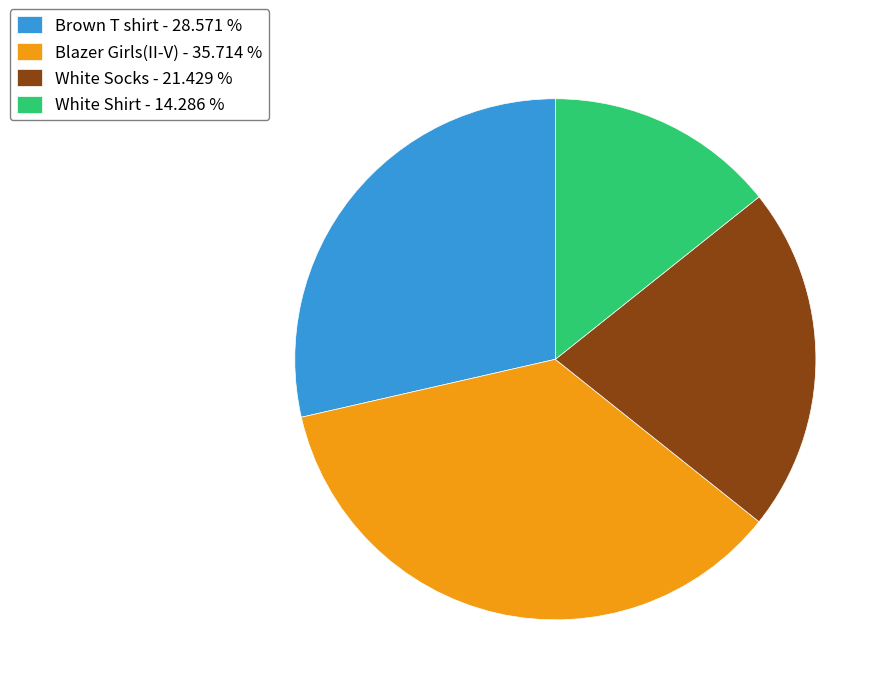

What is the ratio of the value at Brown T shirt - 28.571 % to the value at Blazer Girls(II-V) - 35.714 %?

0.8